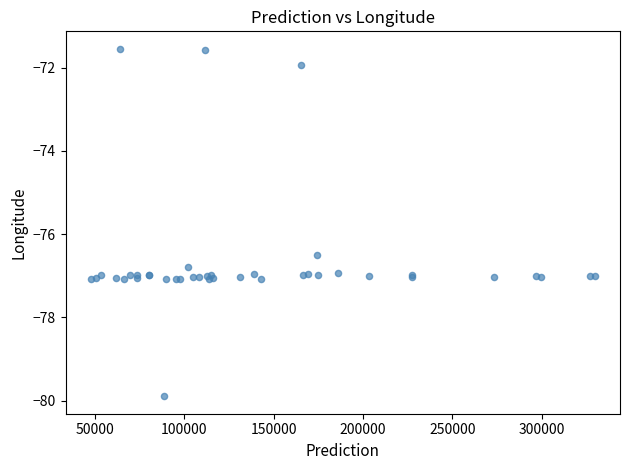

What Y value in the scatter plot is closest to -75?

-76.5